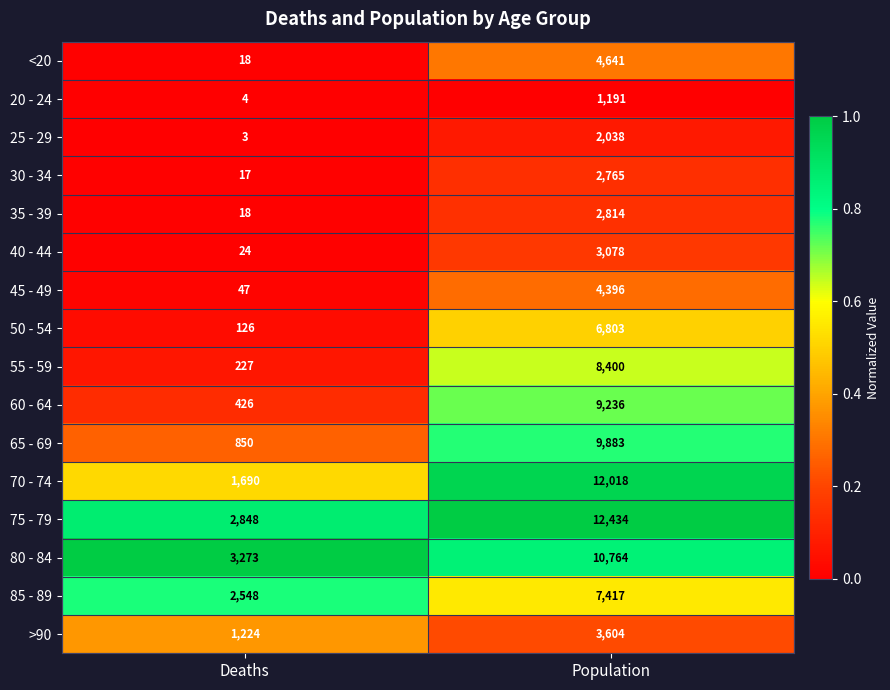

The value of 30 - 34 at Deaths is 17. True or false?

True